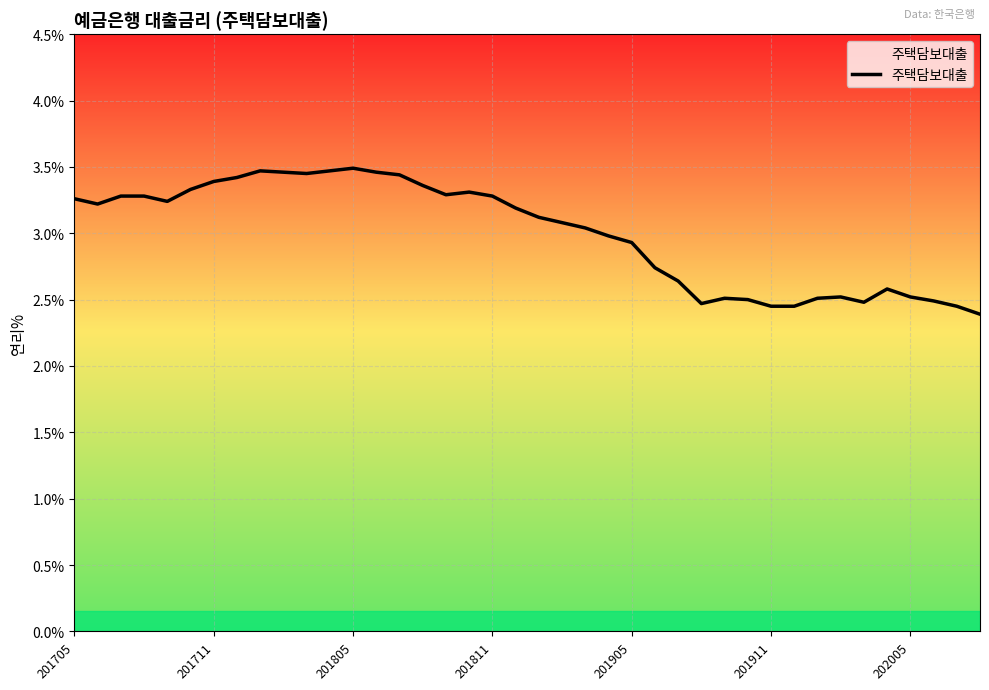

What is the difference between the maximum and minimum values?

1.1